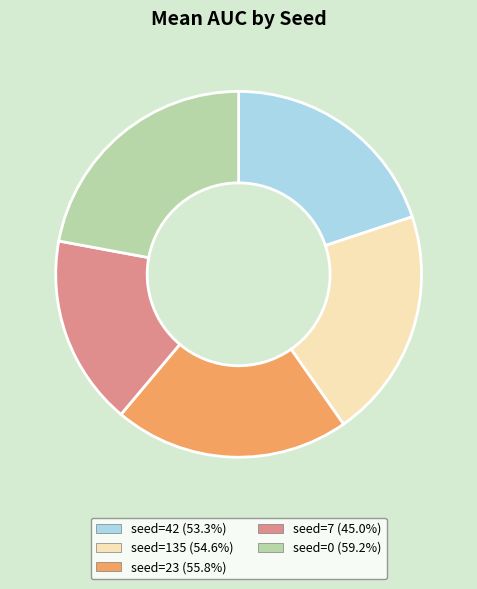

Is there a majority slice in this chart?

No